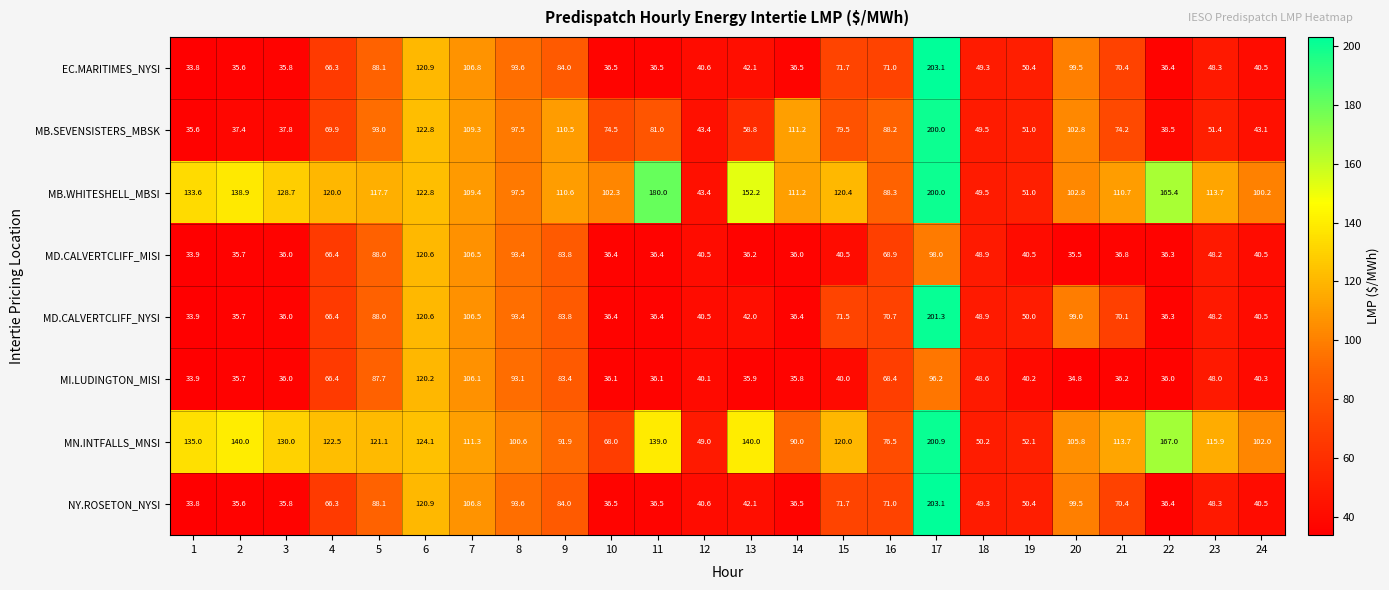

What is the maximum value for MD.CALVERTCLIFF_MISI?

120.6